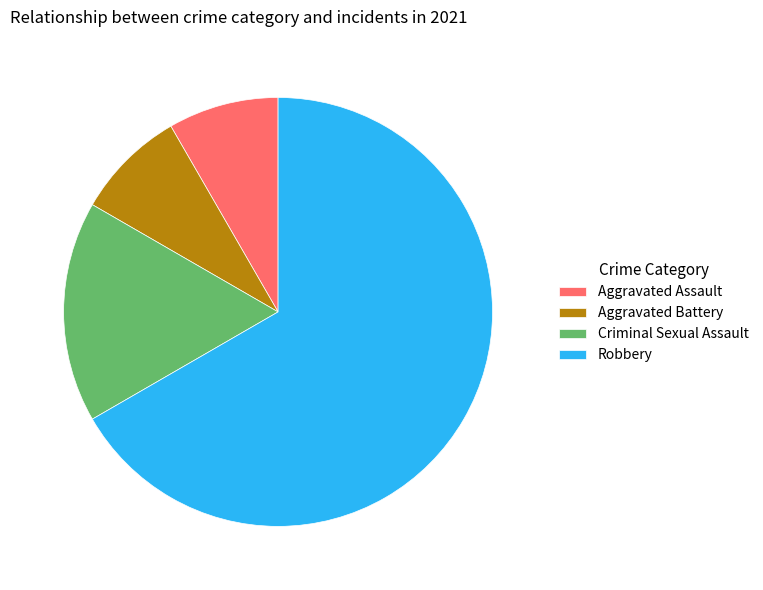

Which category has the biggest portion of the pie?

Robbery